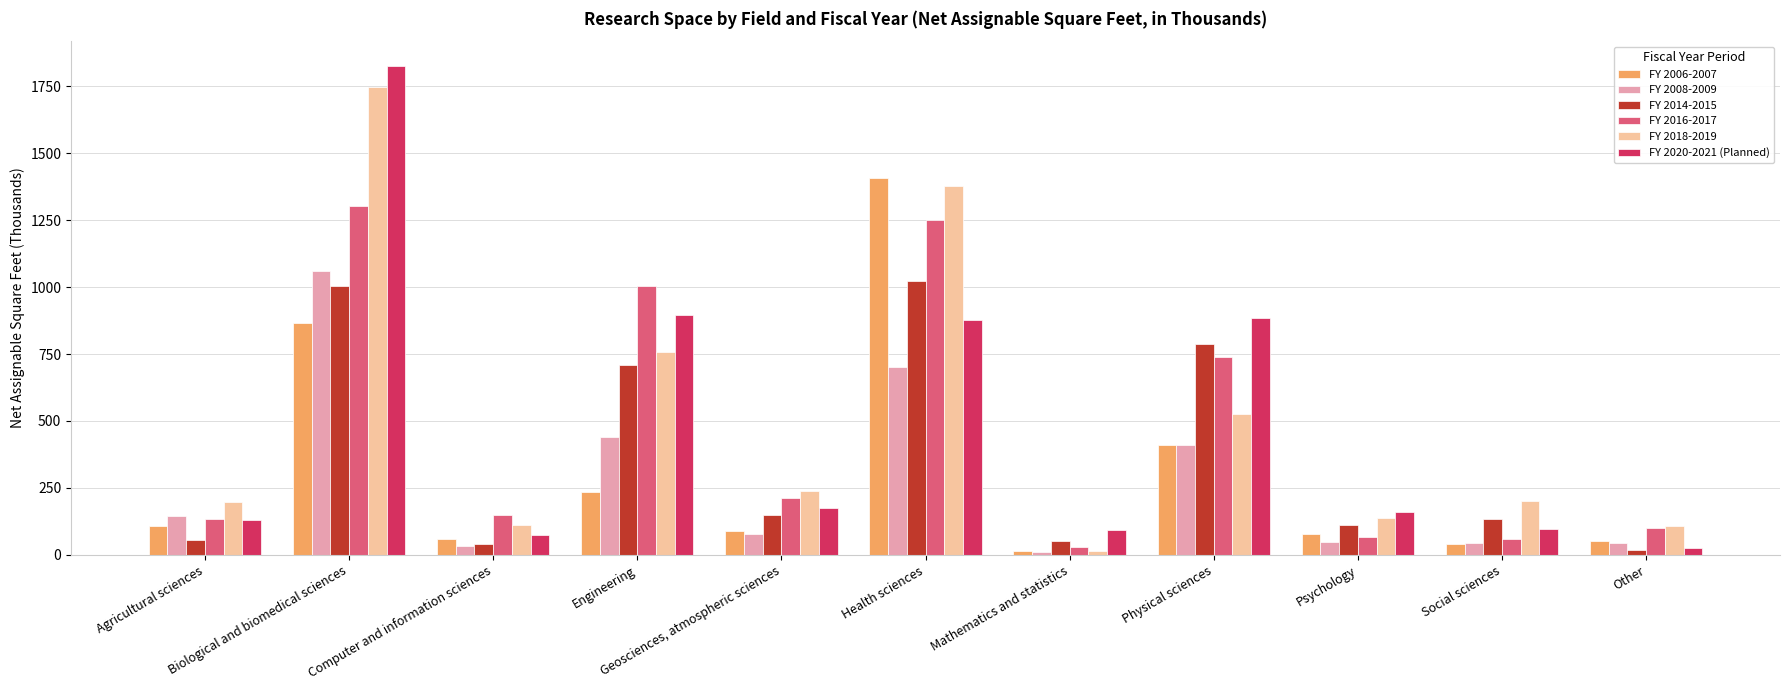

What is the difference between the maximum and minimum values in the FY 2016-2017 series?

1273.0